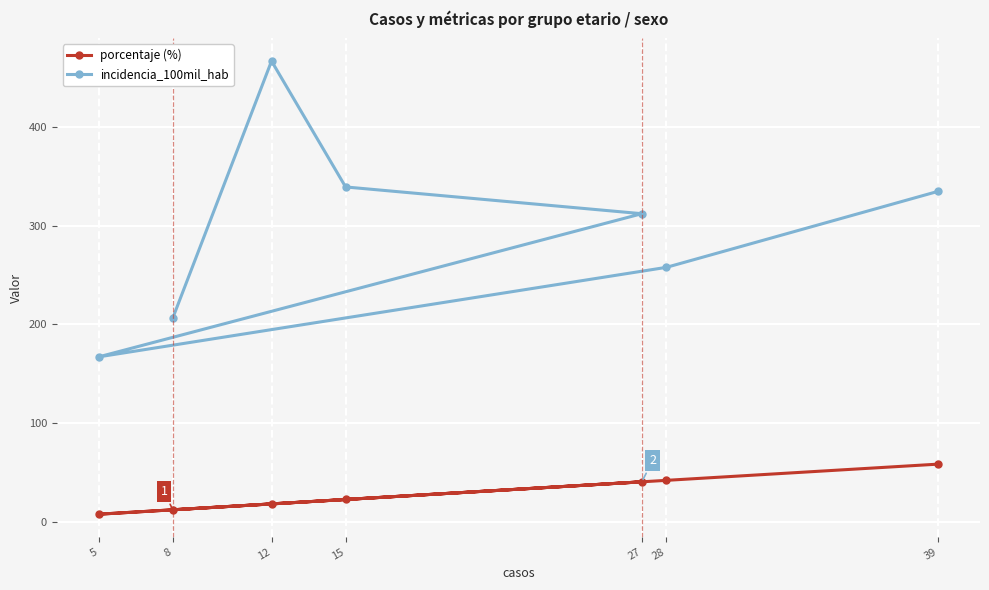

How many data points in incidencia_100mil_hab are above 312?

4